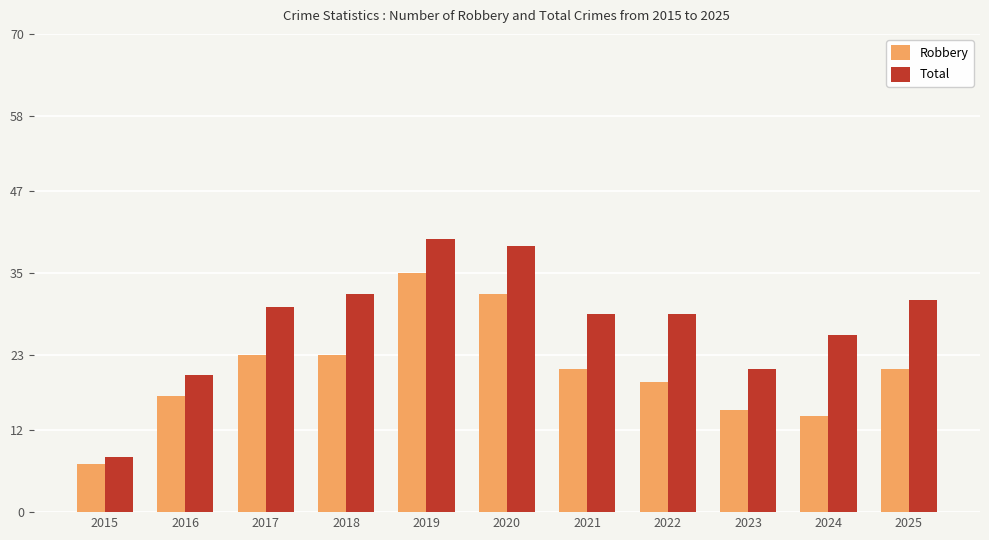

The value of Robbery at 2022 is 19. True or false?

True